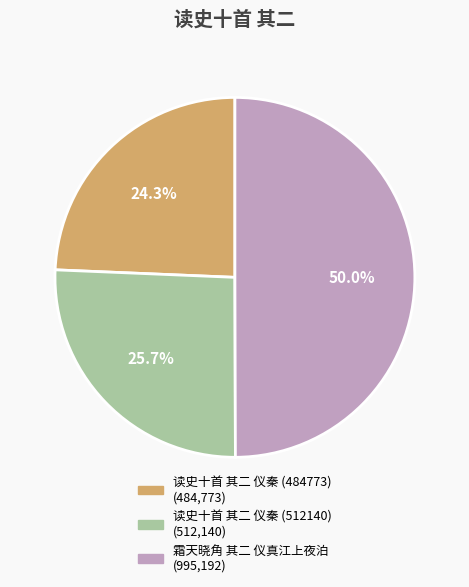

What percentage is the 读史十首 其二 仪秦 (512140) slice, to the nearest percent?

26%